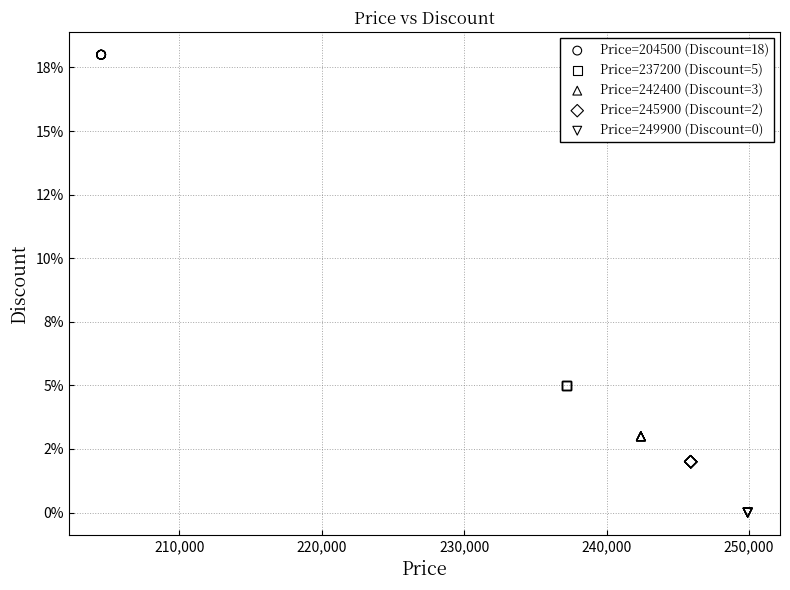

Which series contains the lowest Y value?

Price=249900 (Discount=0)